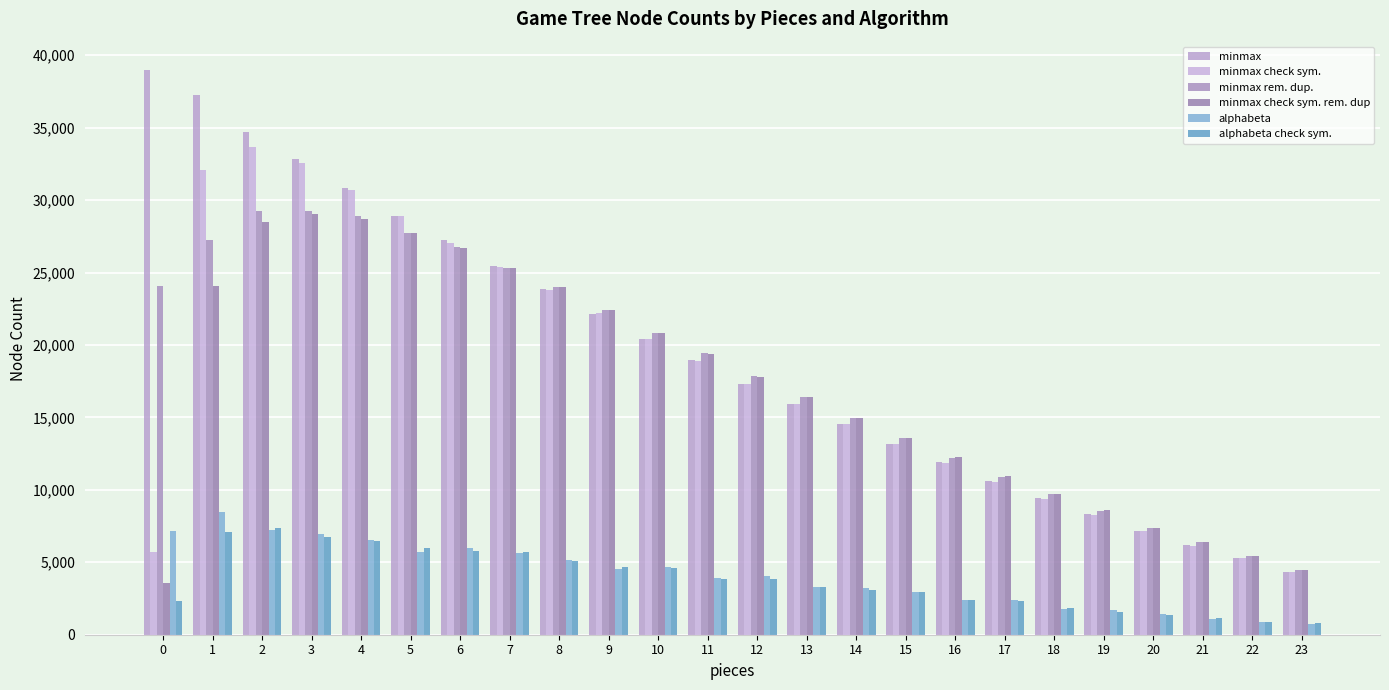

What is the lowest value of the alphabeta series?

743